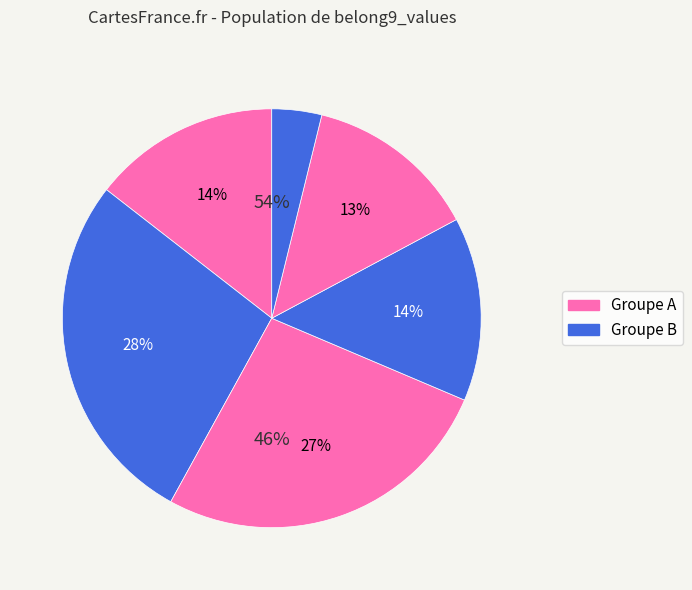

To the nearest percent, what portion does 5 represent?

13%